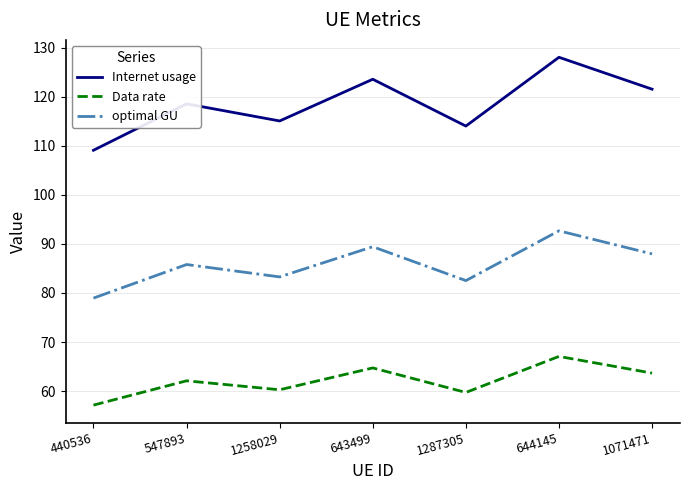

What is the average value of the Data rate series?

62.1